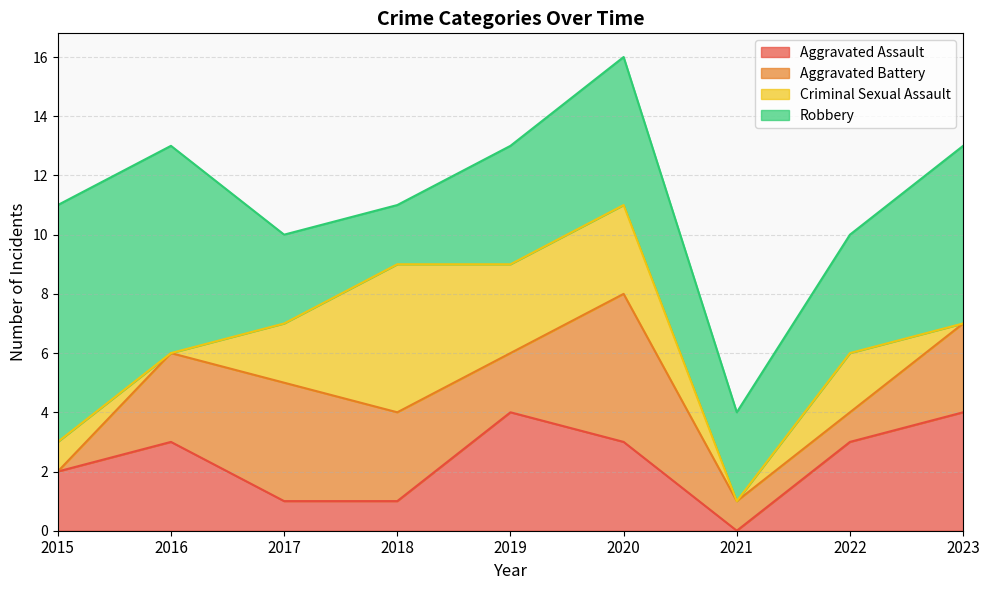

How many times do Criminal Sexual Assault and Aggravated Assault cross each other?

2